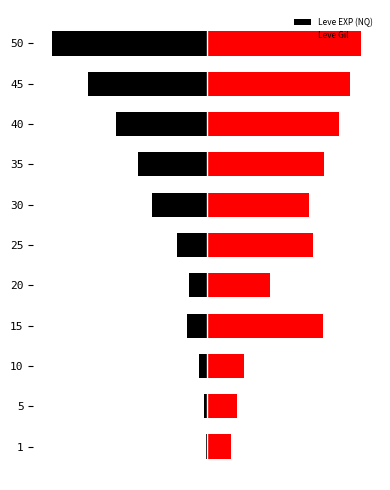

What is the maximum value for Leve EXP (NQ)?

-0.3